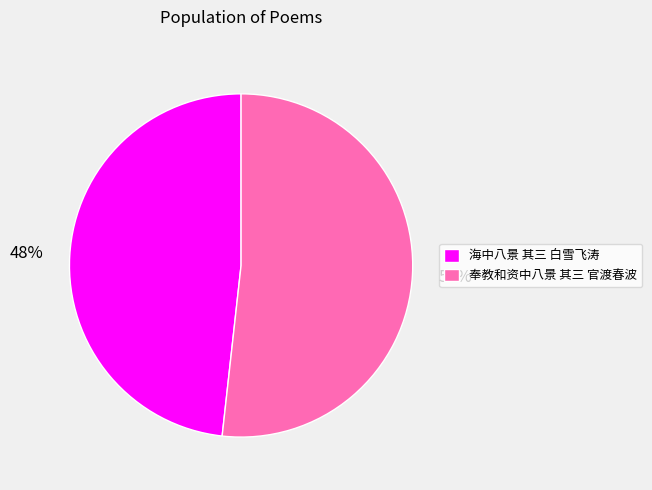

Is it true that 奉教和资中八景 其三 官渡春波 is 52% of the pie?

True